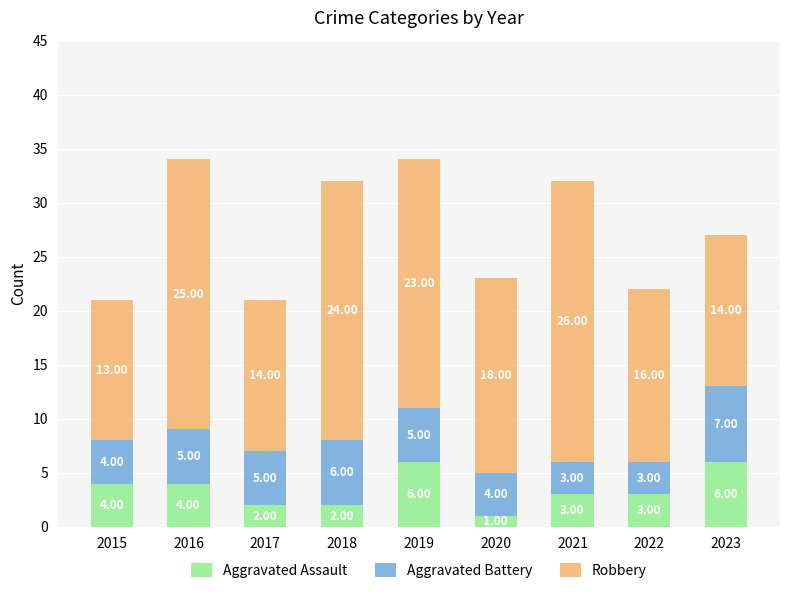

What is the difference between the maximum and minimum values in the Aggravated Assault series?

5